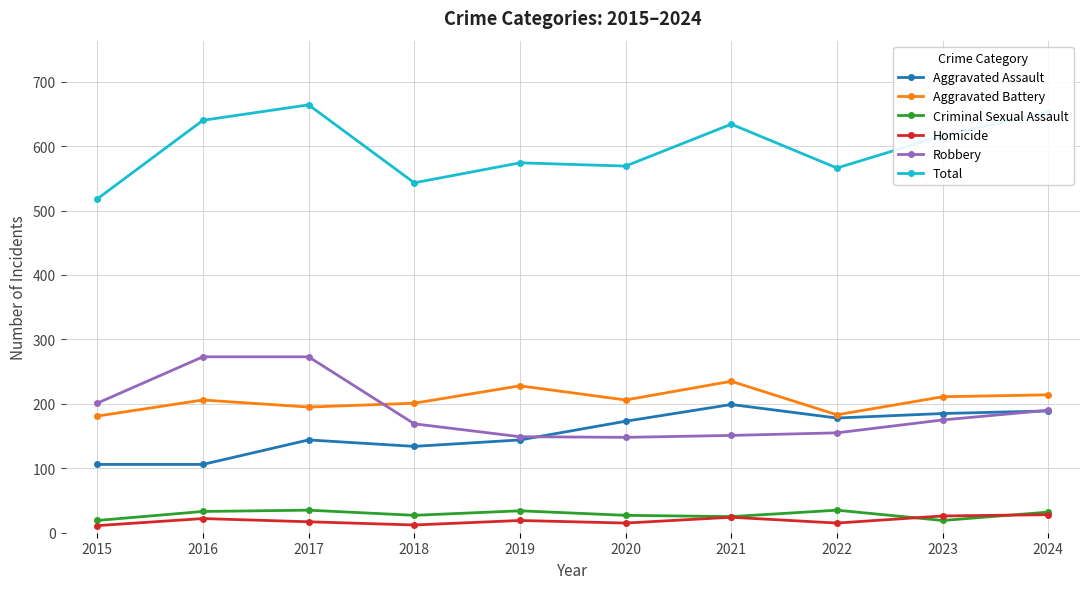

At which category does Total reach its first local peak?

2017